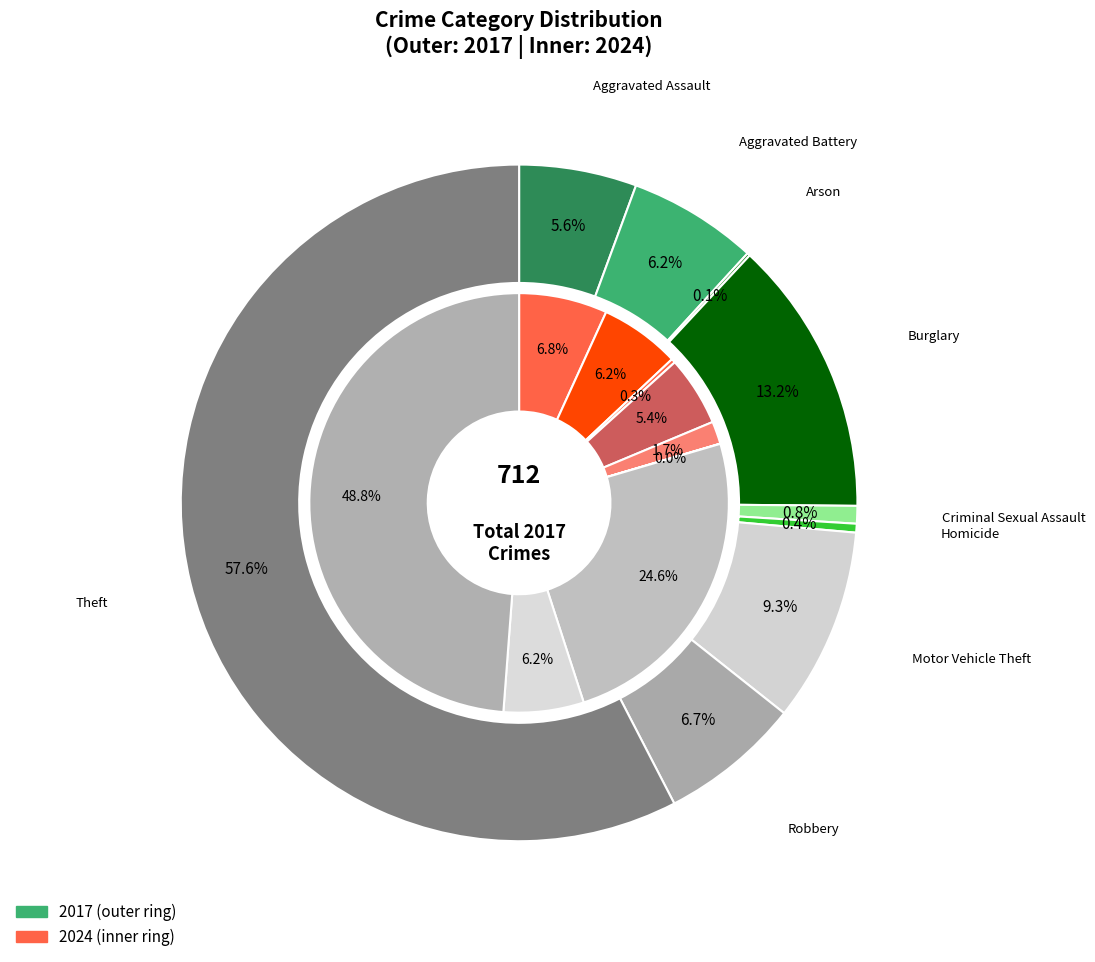

How many segments does this pie chart have?

9